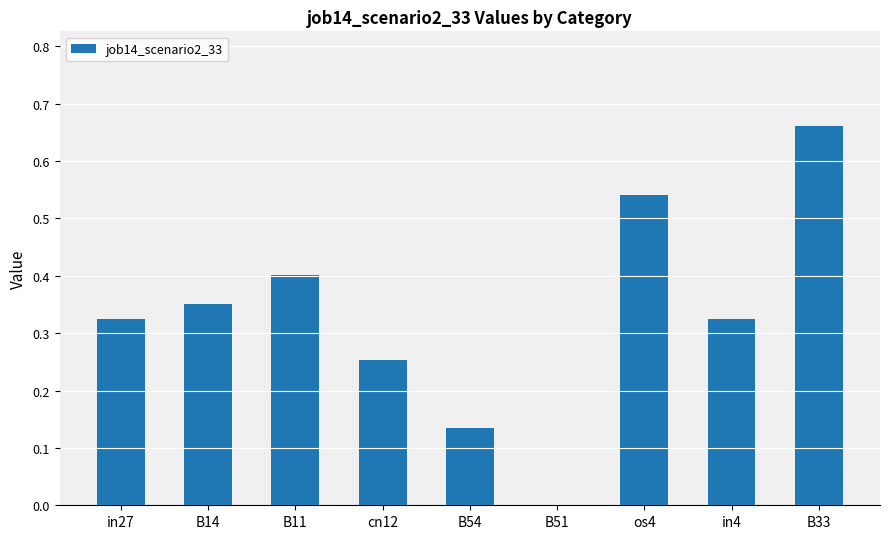

Which has a higher value, B11 or os4?

os4